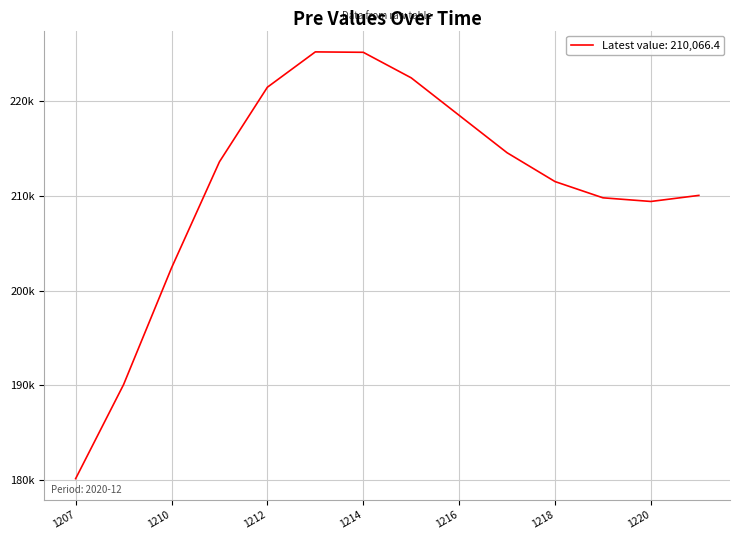

Is this an area chart (filled region under the line)?

No